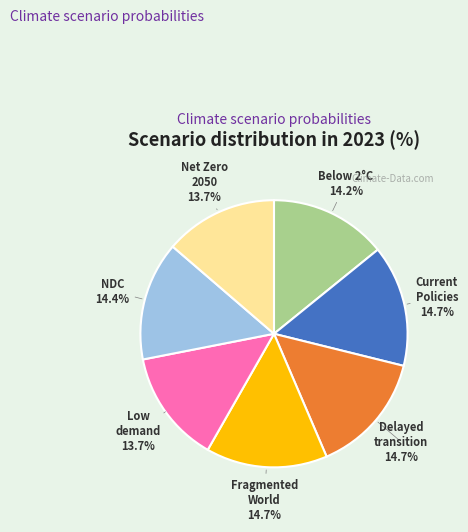

Is there any slice that represents more than half of the pie?

No